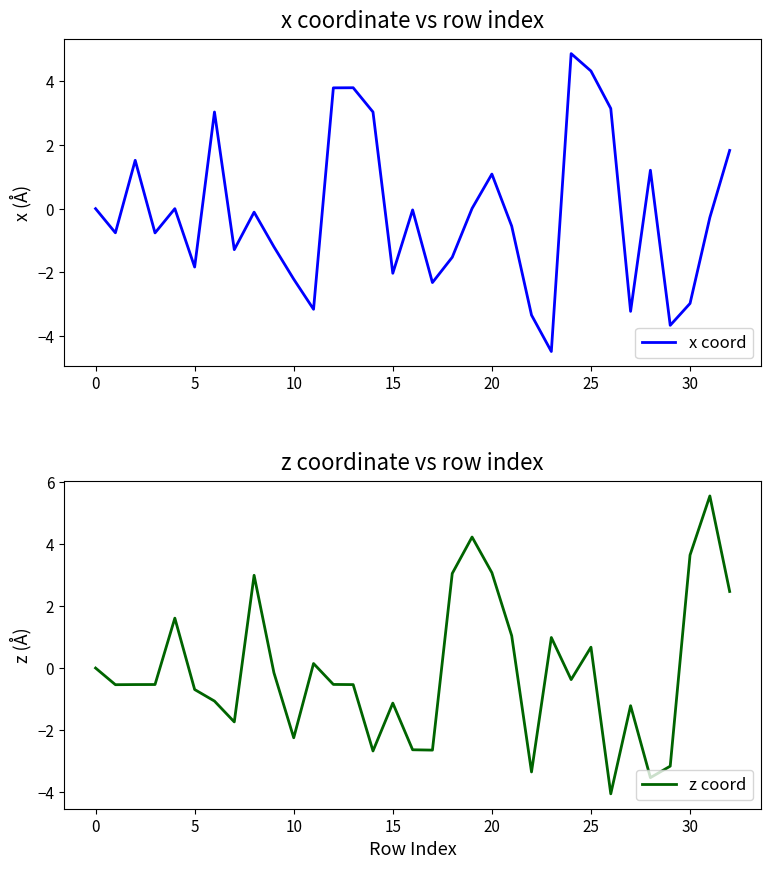

How many intersections are there between z coord and x coord?

16